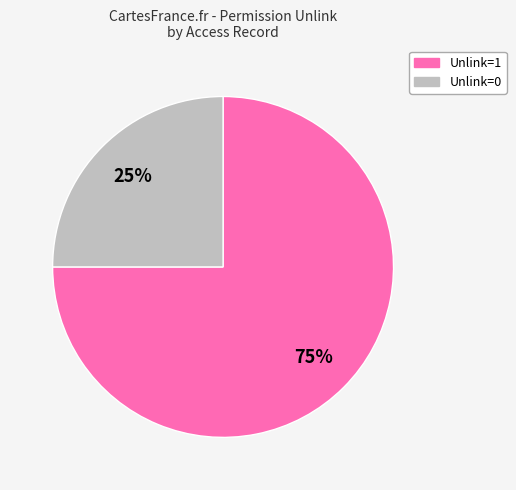

Is there any slice that represents more than half of the pie?

Yes